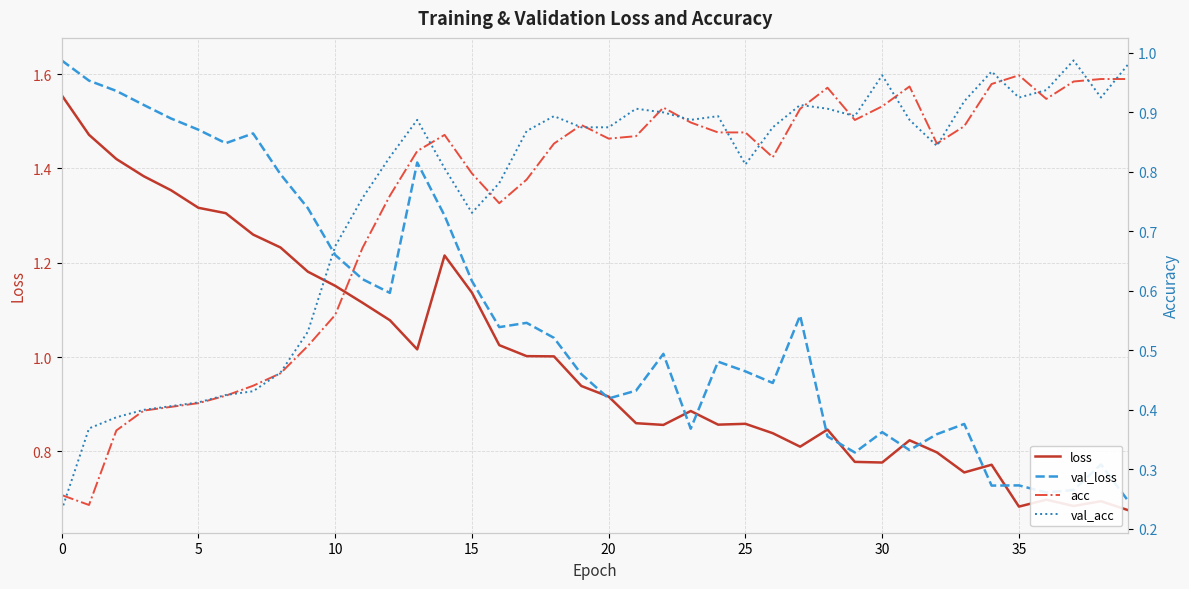

What is the value of the acc point at the 25th from the left?

0.9